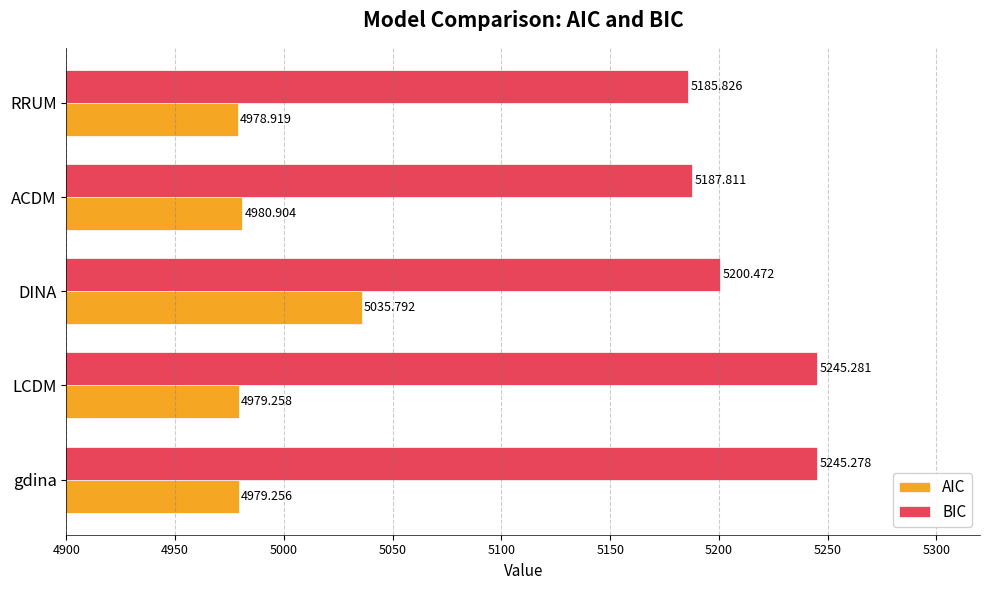

How many data points in AIC are less than 4979?

1